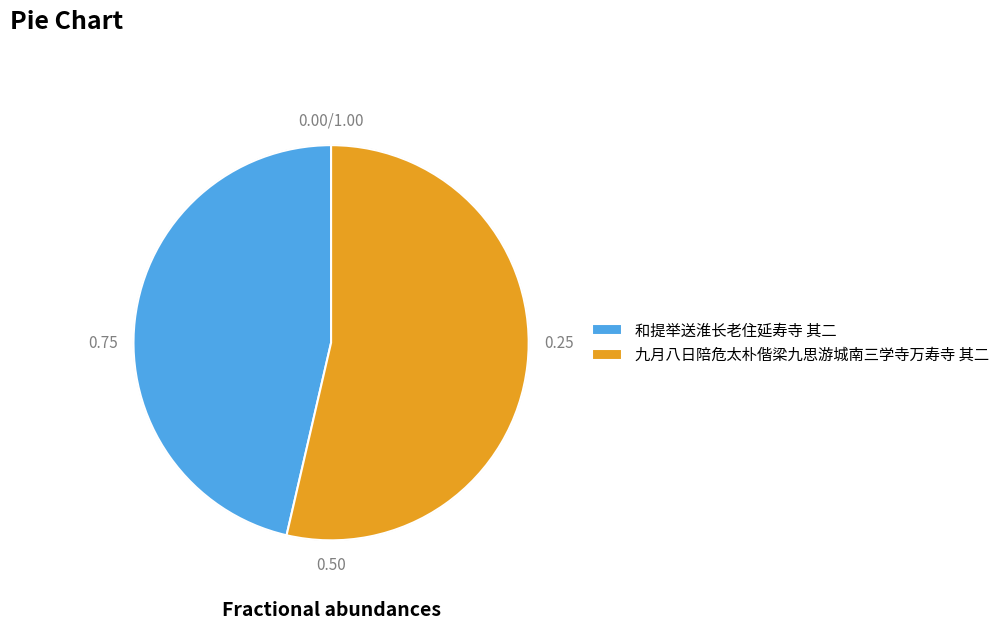

Which slice is the largest?

九月八日陪危太朴偕梁九思游城南三学寺万寿寺 其二